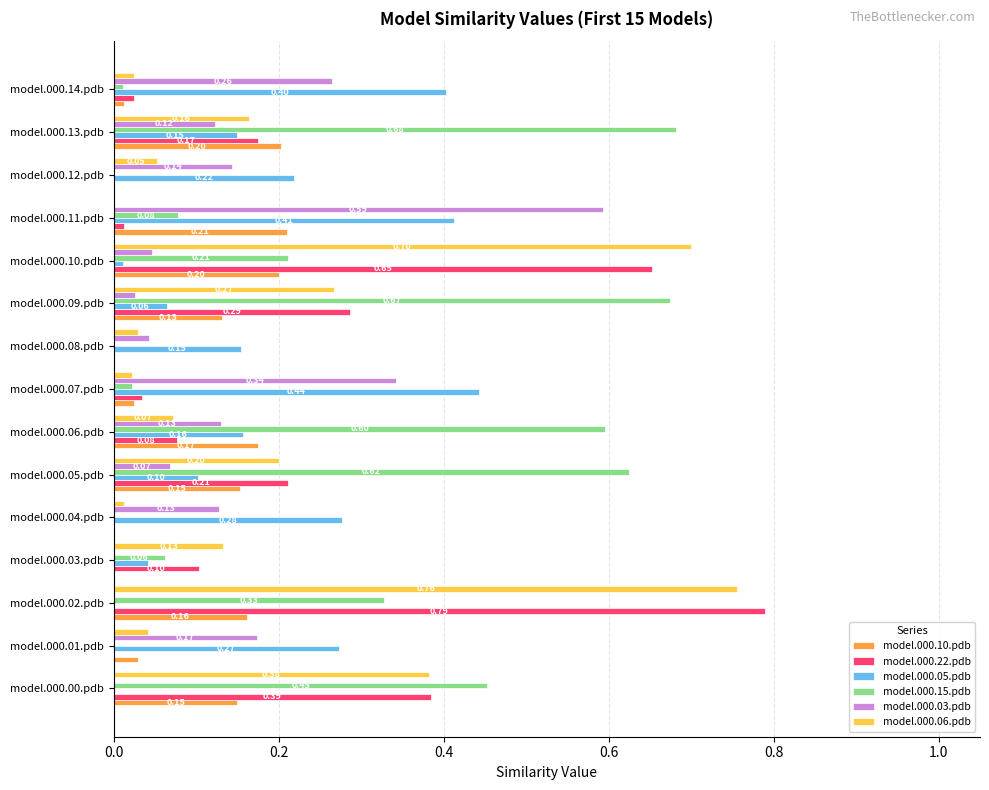

How many data points does each series have?

15